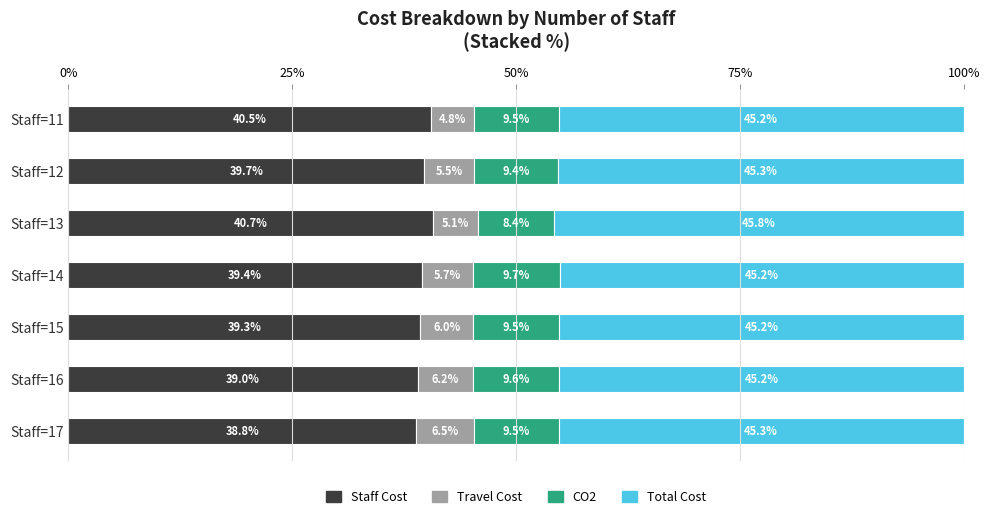

Rank the categories by Staff Cost value from lowest to highest.

Staff=17, Staff=16, Staff=15, Staff=14, Staff=12, Staff=11, Staff=13